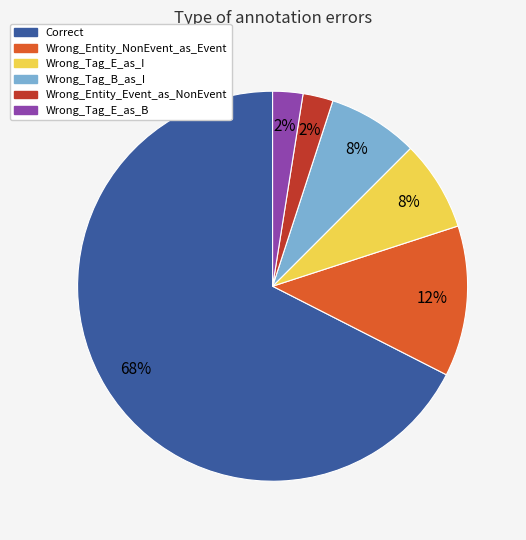

Is it true that Wrong_Tag_B_as_I is 8% of the pie?

True